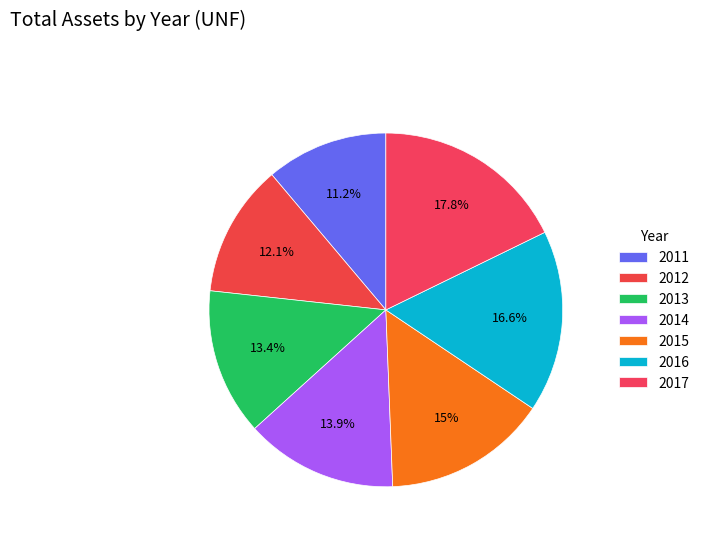

How many segments does this pie chart have?

7